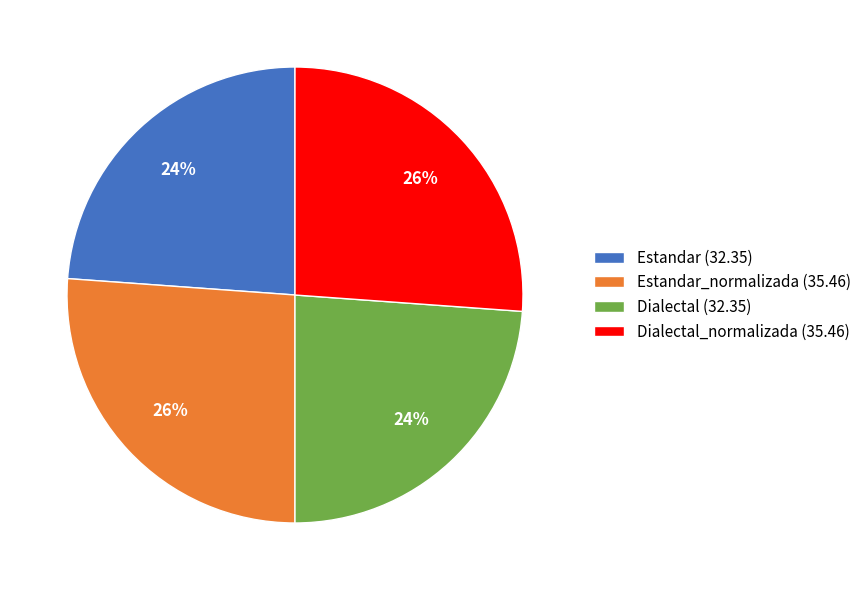

Is there a majority slice in this chart?

No